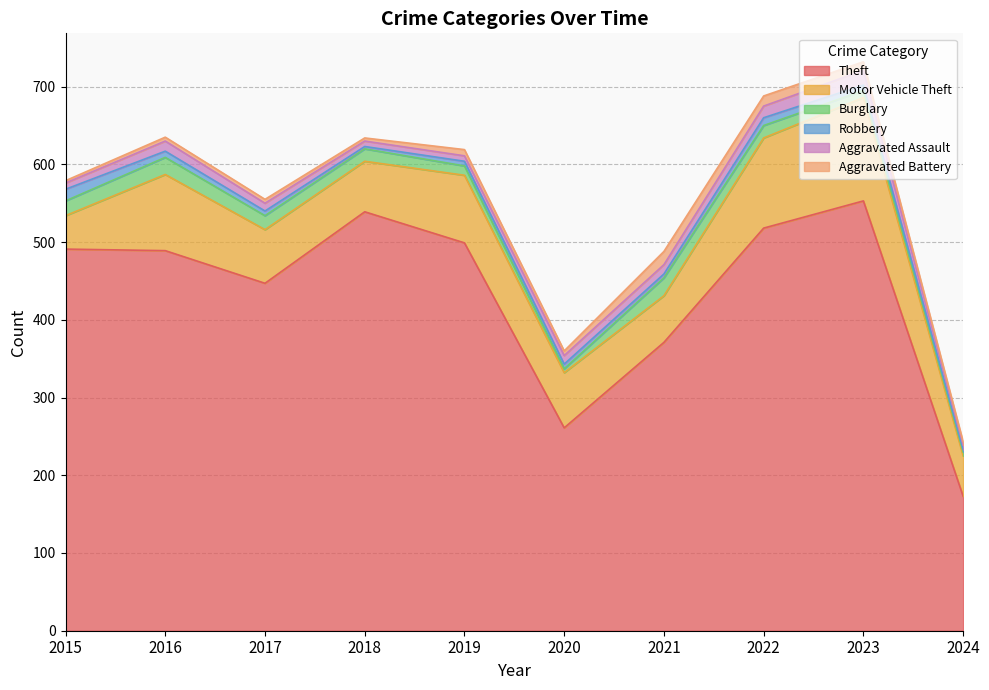

What is the lowest value of the Aggravated Battery series?

3